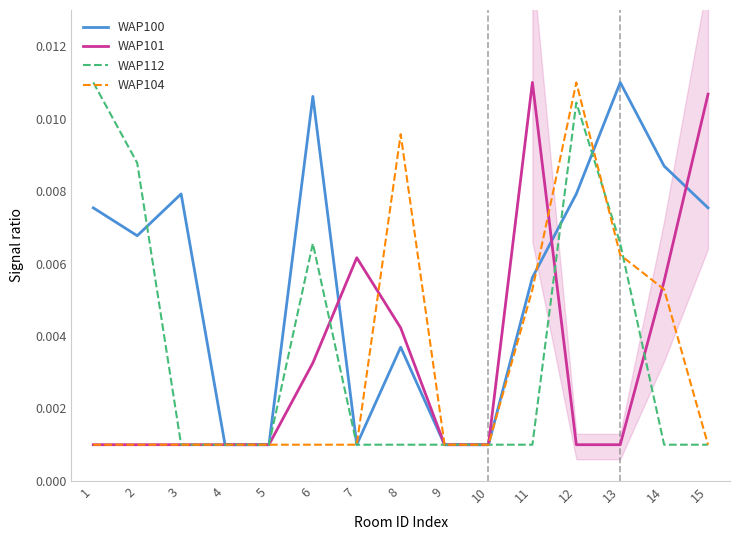

Which series has the widest spread of values?

WAP100